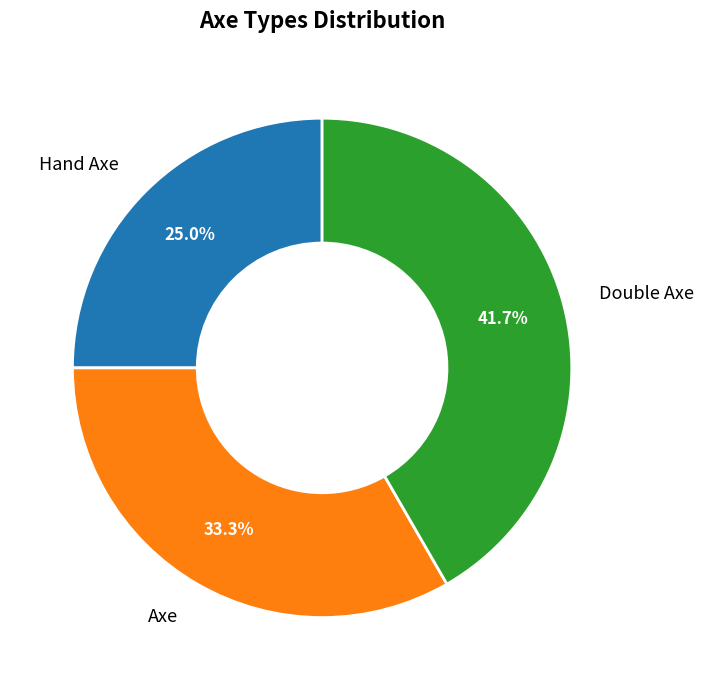

What portion of the pie excludes Axe?

66.7%